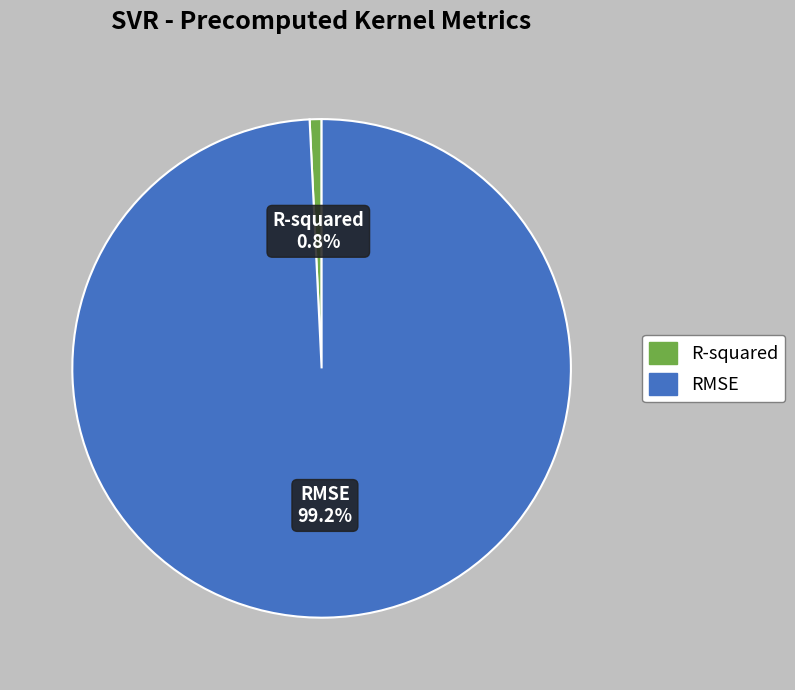

How many segments does this pie chart have?

2